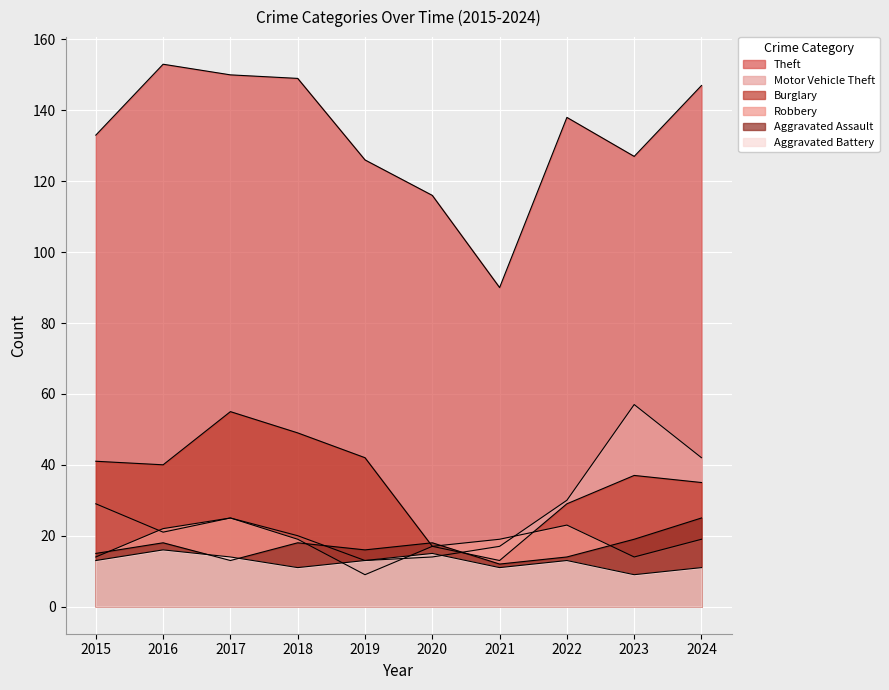

Which category has the highest value across all series?

2016